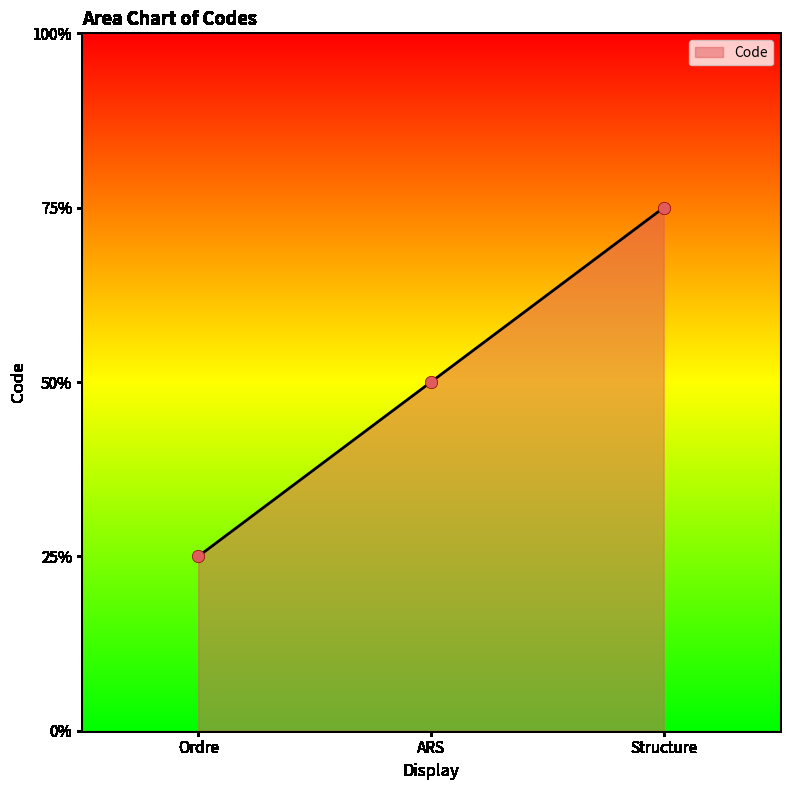

Which has a higher value, Ordre or Structure?

Structure